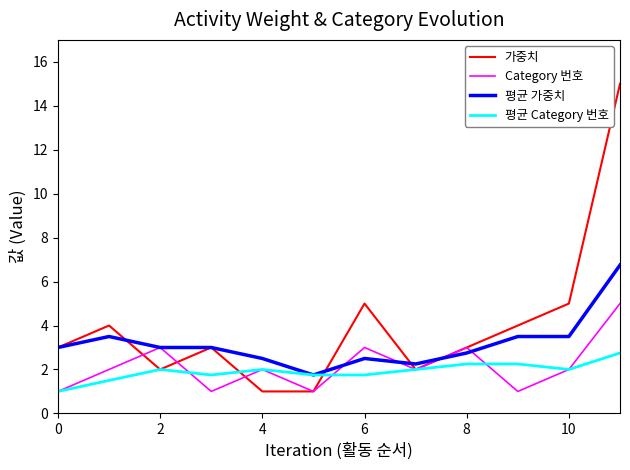

What is the minimum value for 가중치?

1.0